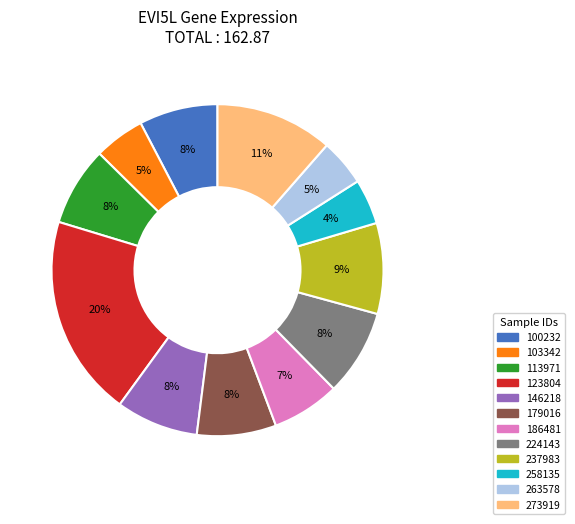

Which has a higher value, 123804 or 263578?

123804